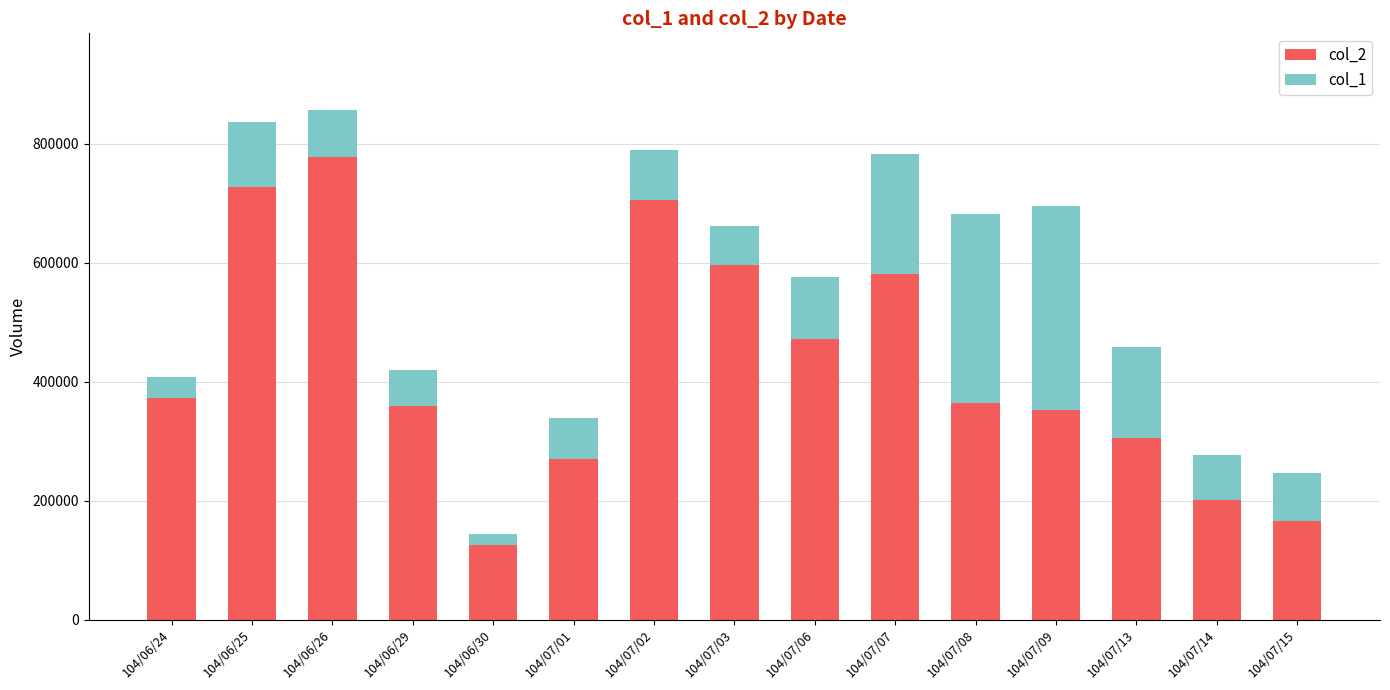

The value of col_2 at 104/07/15 is 256111. True or false?

False